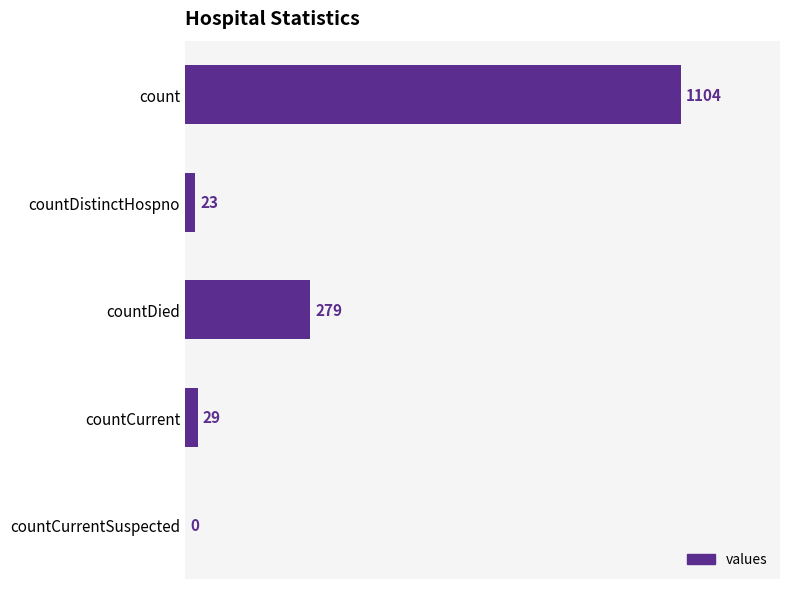

Is it true that the value at countDied is 470?

False